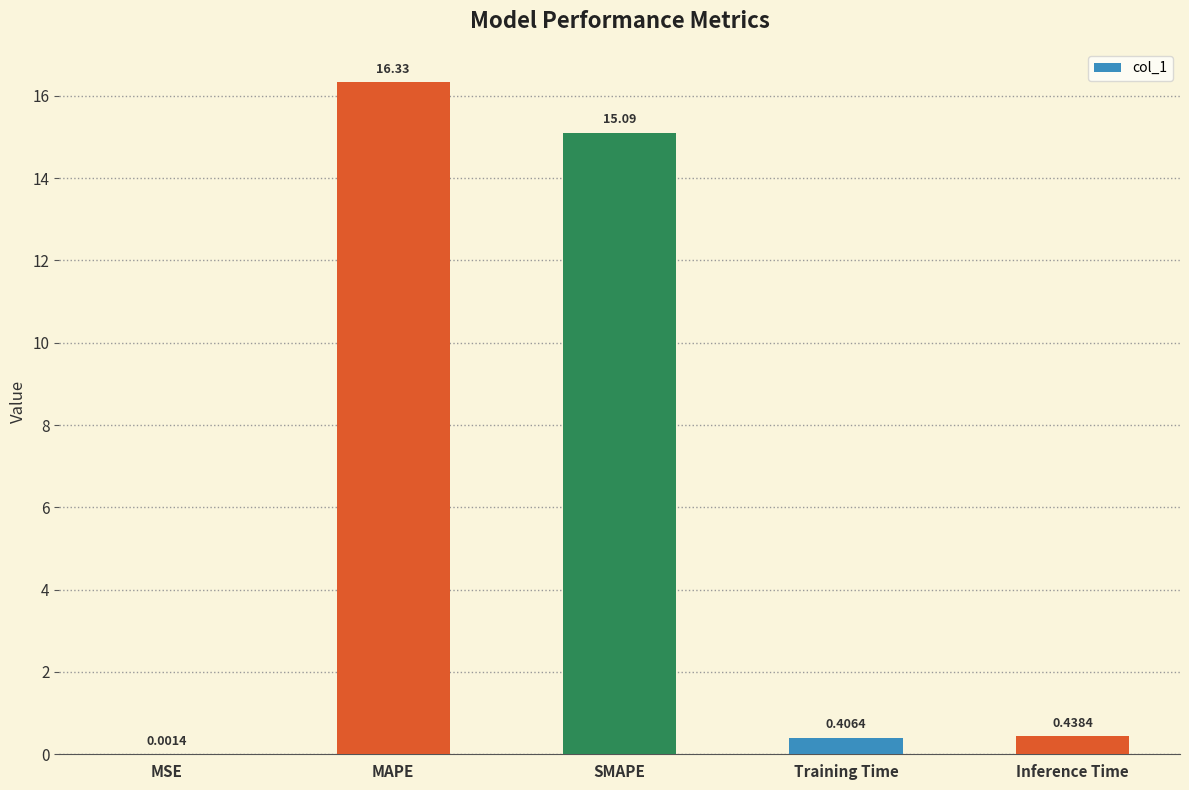

What is the ratio of the value at MAPE to the value at SMAPE?

1.1